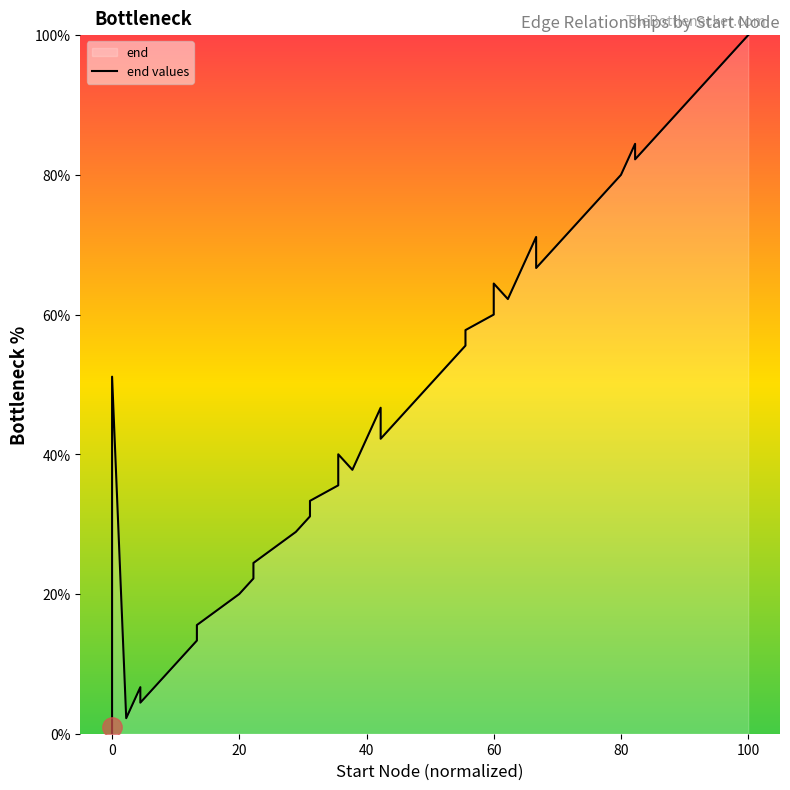

What is the average value?

44.1